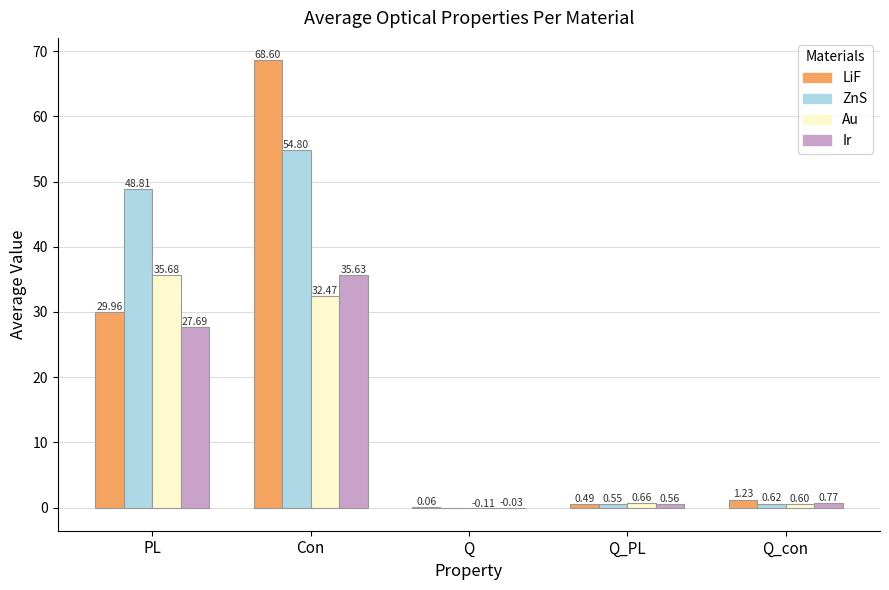

At which label is ZnS closest to 27?

PL